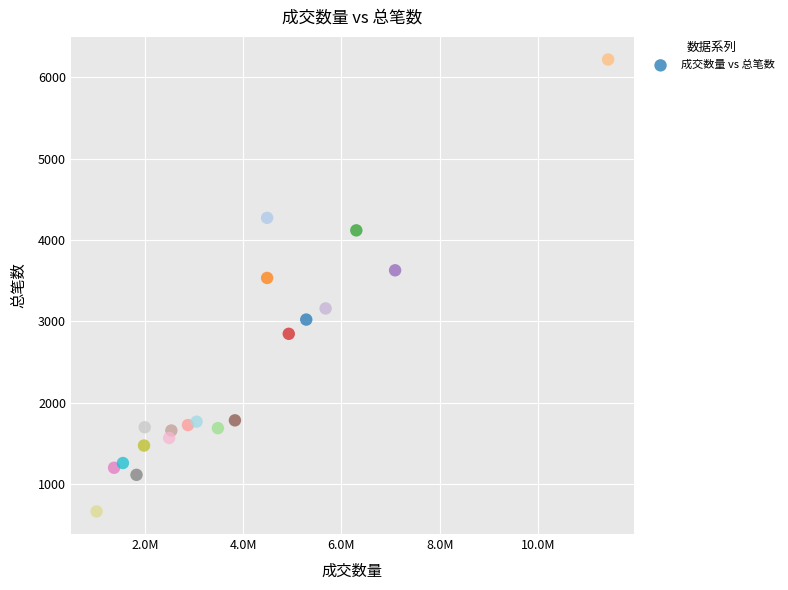

What Y value in the scatter plot is closest to 3442?

3535